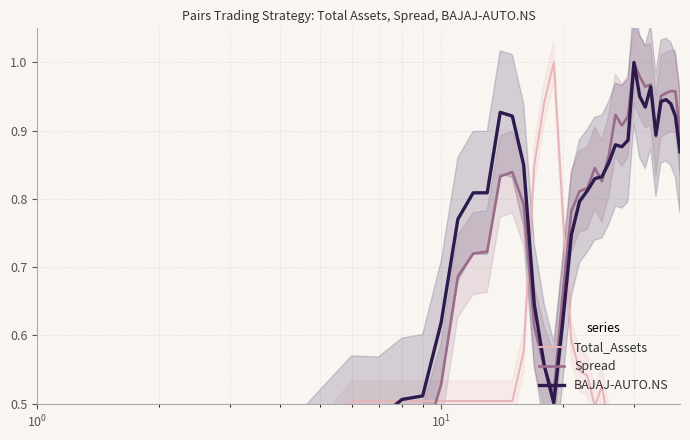

How many interior local peaks does the BAJAJ-AUTO.NS series have?

6